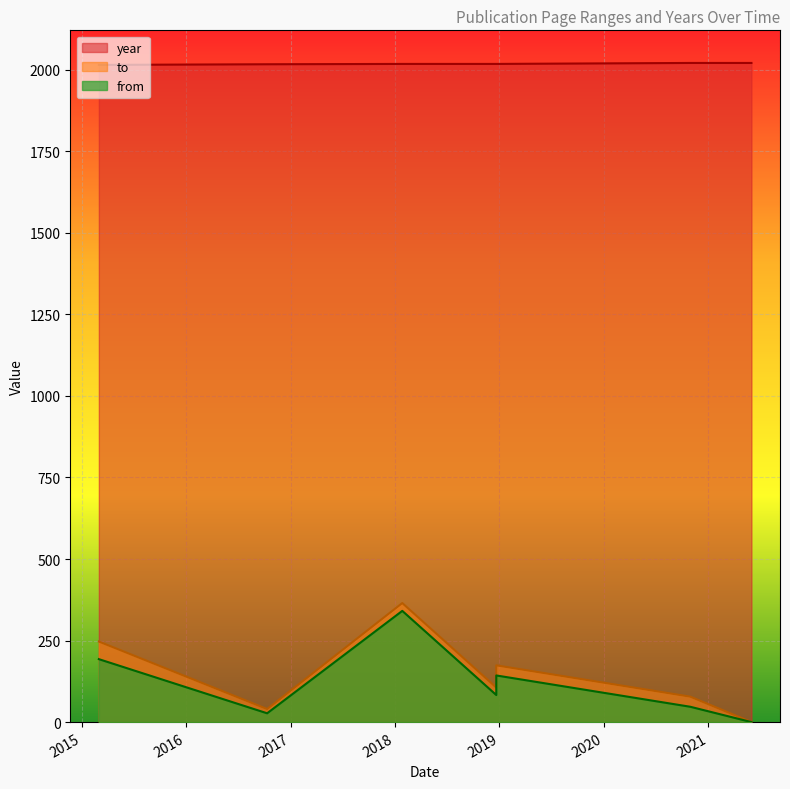

Rank the series at 2015-03-01 from highest to lowest value.

year, to, from